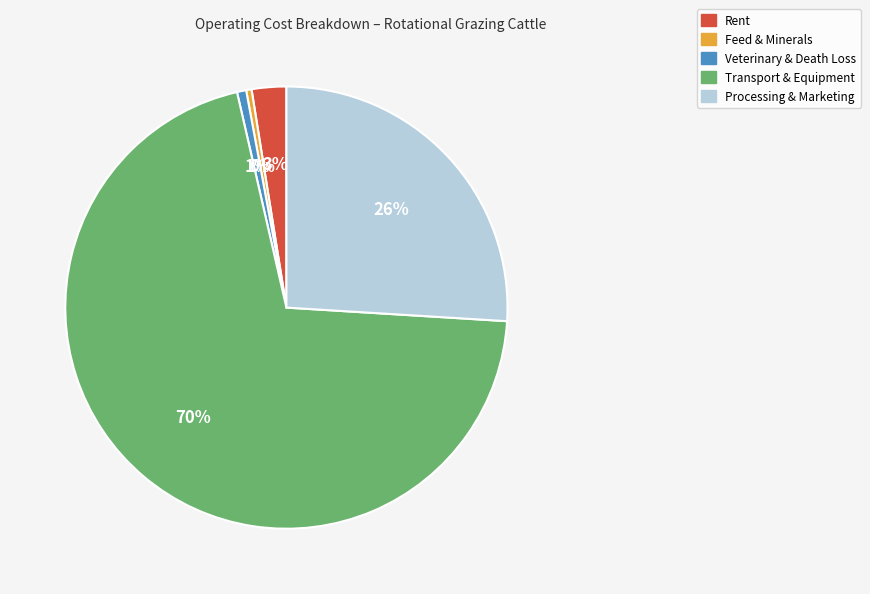

Is there a majority slice in this chart?

Yes